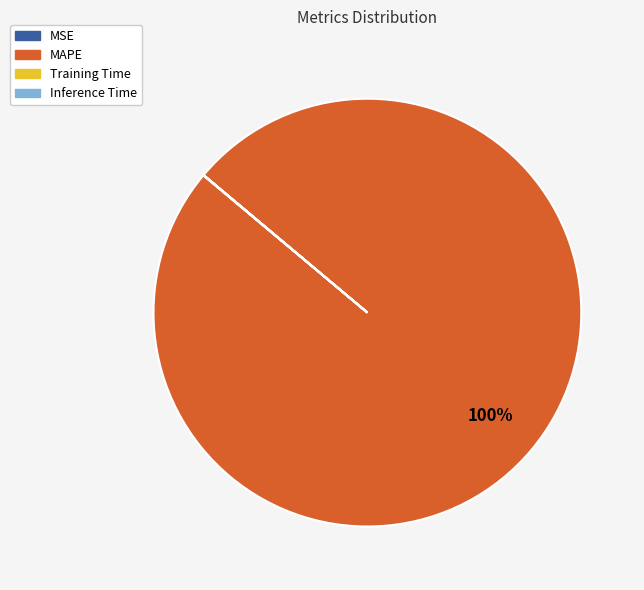

Which slice represents more than half of the pie?

MAPE